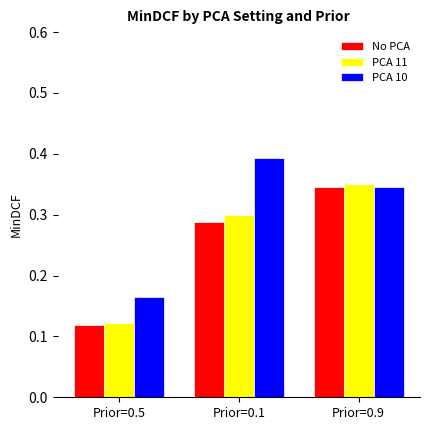

At which category is the sum across all series the highest?

Prior=0.9